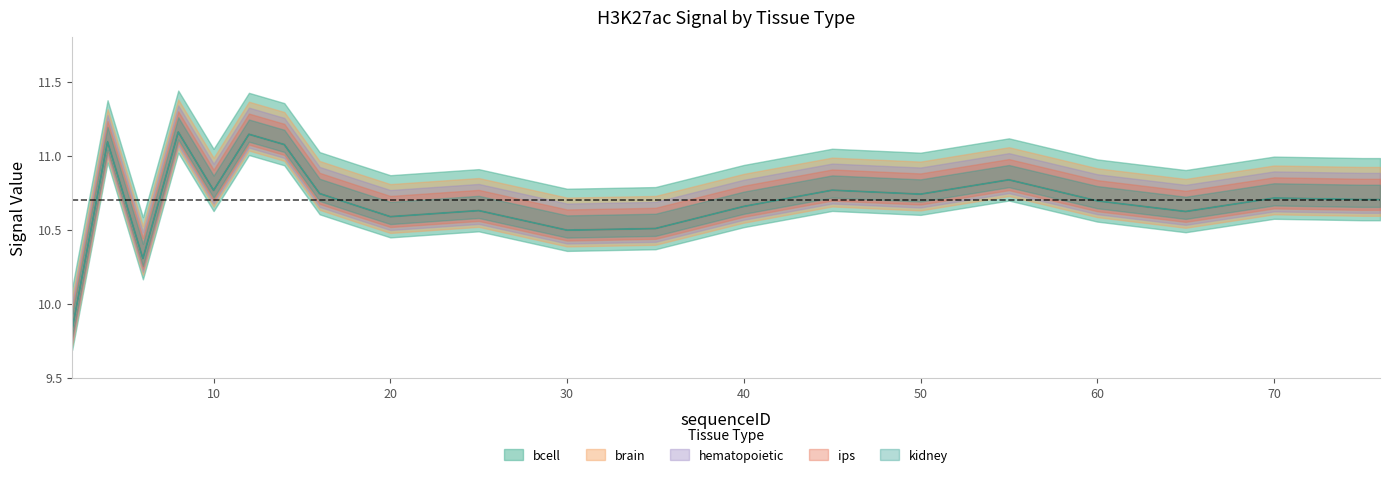

The value of brain at 65 is 13.8. True or false?

False